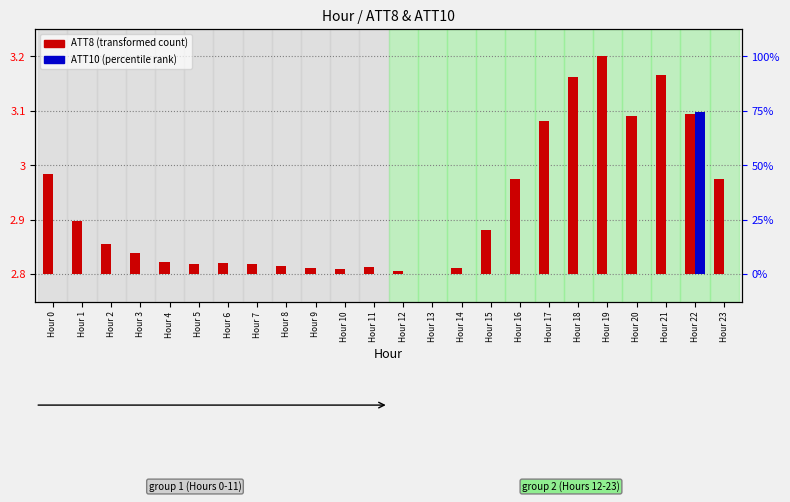

At which label is ATT10 (percentile rank) closest to 0?

Hour 0